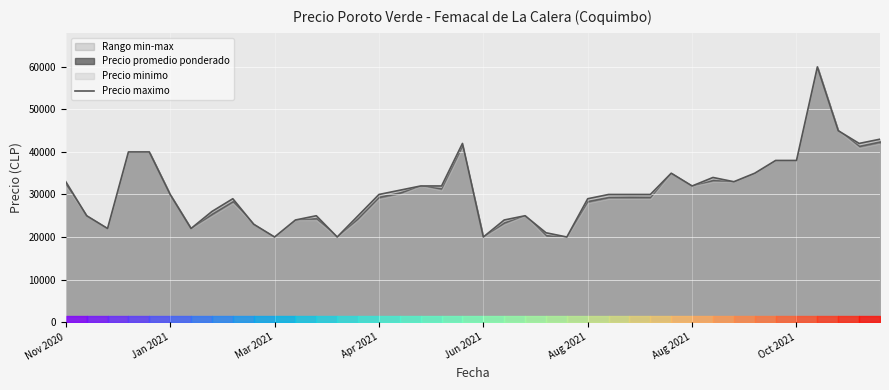

How many data points does each series have?

40